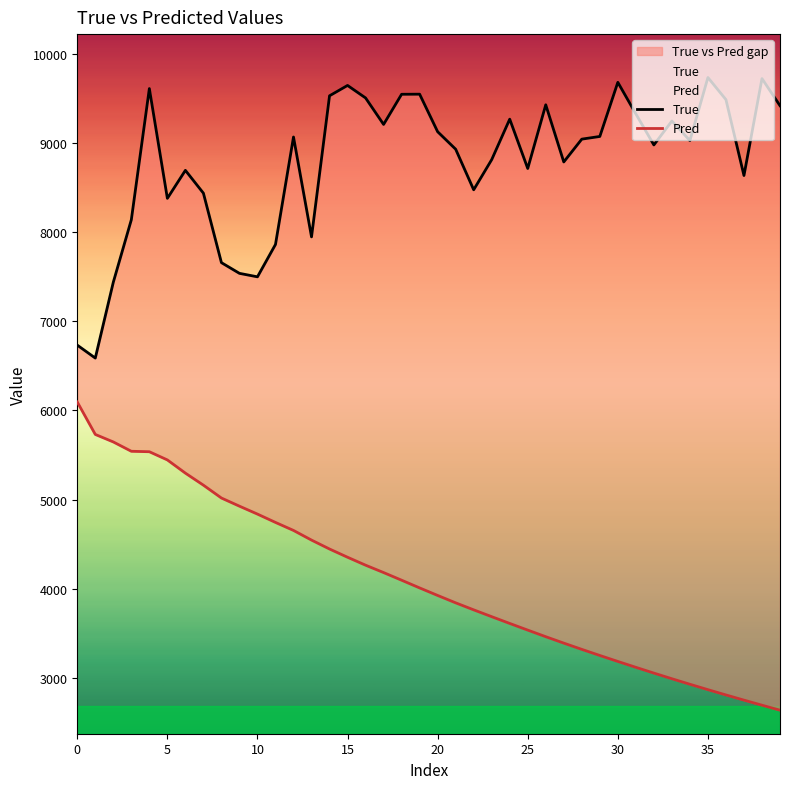

Is this an area chart (filled region under the line)?

No